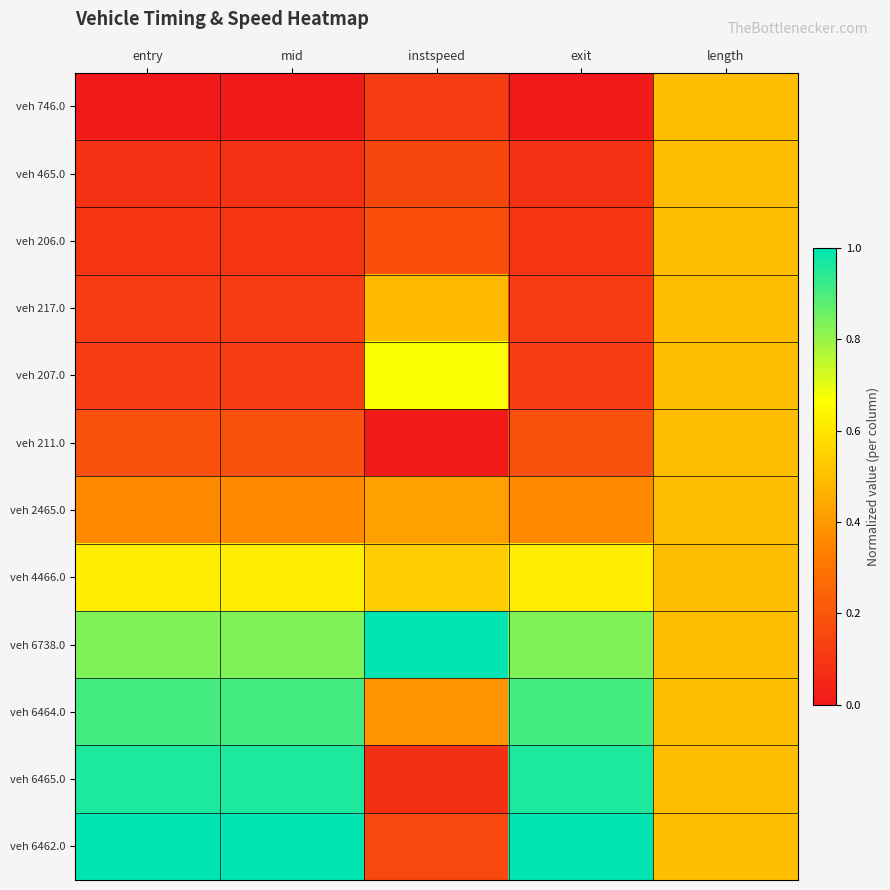

Reading left to right, extract all data points from this chart.

veh 746.0: entry=0.0	mid=0.0	instspeed=0.1	exit=0.0	length=0.5
veh 465.0: entry=0.1	mid=0.1	instspeed=0.2	exit=0.1	length=0.5
veh 206.0: entry=0.1	mid=0.1	instspeed=0.2	exit=0.1	length=0.5
veh 217.0: entry=0.1	mid=0.1	instspeed=0.5	exit=0.1	length=0.5
veh 207.0: entry=0.1	mid=0.1	instspeed=0.7	exit=0.1	length=0.5
veh 211.0: entry=0.2	mid=0.2	instspeed=0.0	exit=0.2	length=0.5
veh 2465.0: entry=0.4	mid=0.4	instspeed=0.4	exit=0.4	length=0.5
veh 4466.0: entry=0.6	mid=0.6	instspeed=0.5	exit=0.6	length=0.5
veh 6738.0: entry=0.8	mid=0.8	instspeed=1.0	exit=0.8	length=0.5
veh 6464.0: entry=0.9	mid=0.9	instspeed=0.4	exit=0.9	length=0.5
veh 6465.0: entry=1.0	mid=1.0	instspeed=0.1	exit=1.0	length=0.5
veh 6462.0: entry=1.0	mid=1.0	instspeed=0.2	exit=1.0	length=0.5